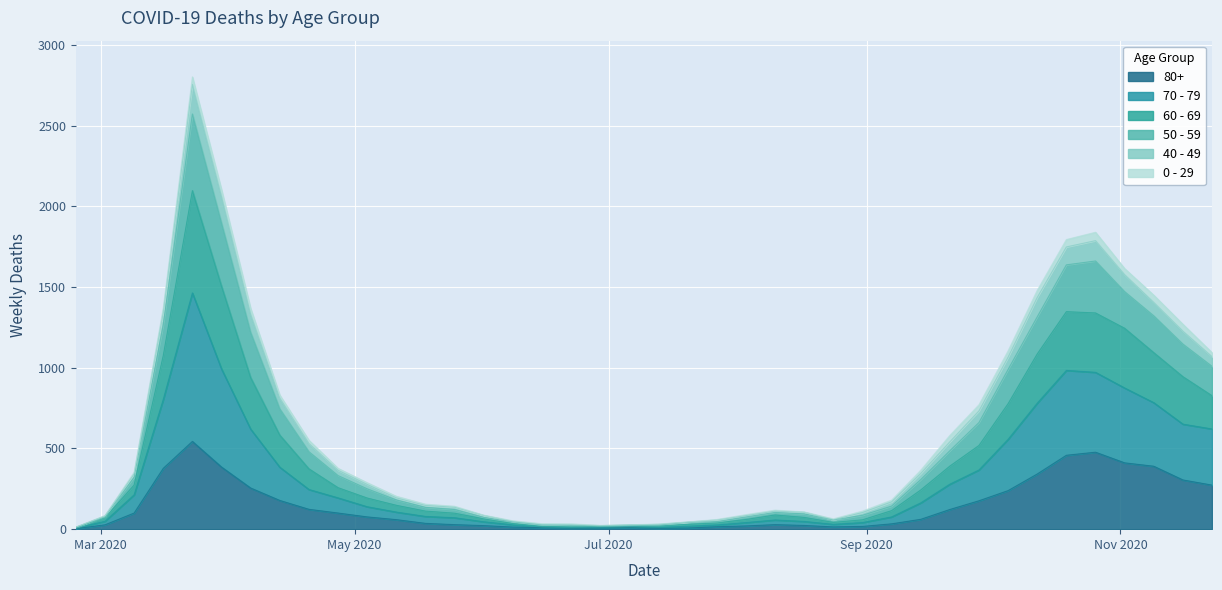

In 70 - 79, how many points are lower than both neighbors (excluding endpoints)?

2